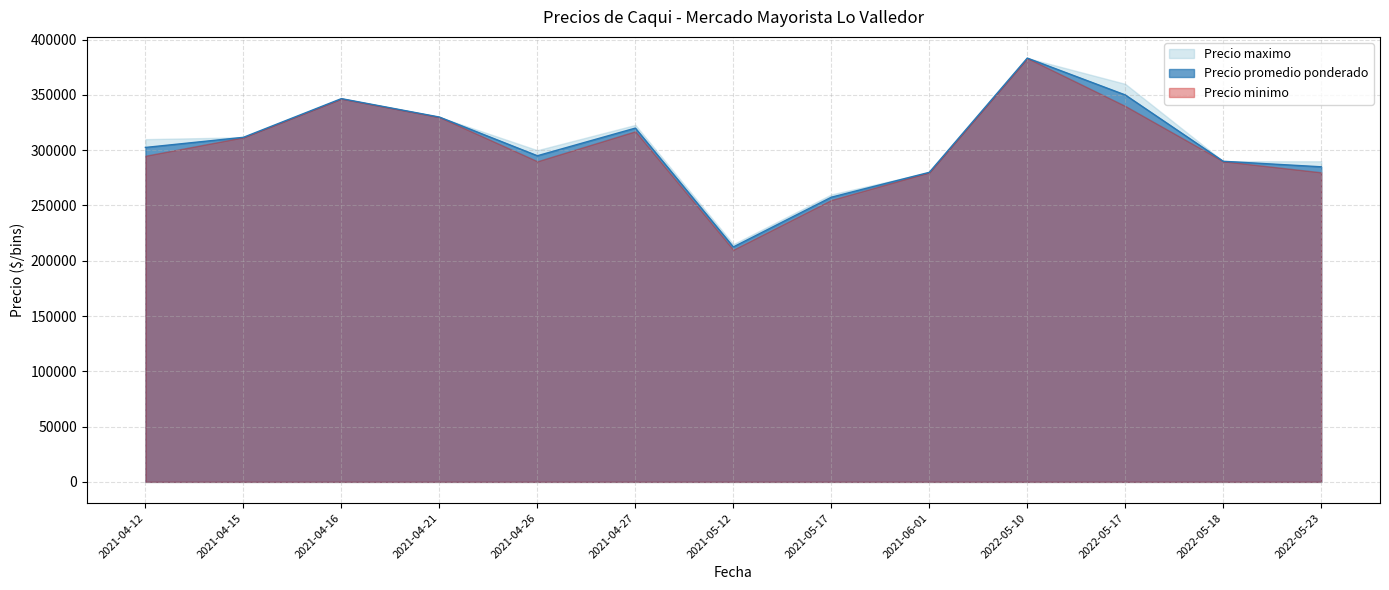

Is it true that Precio maximo equals 173023 at 2021-04-26?

False